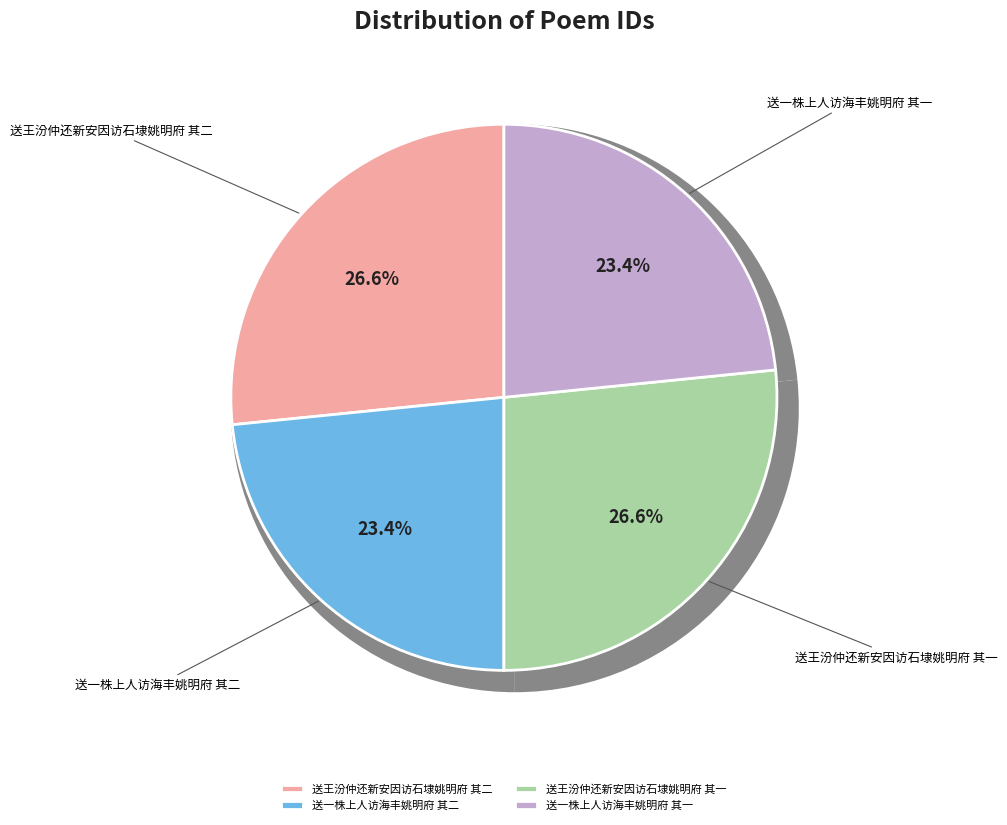

Which category has the biggest portion of the pie?

送王汾仲还新安因访石埭姚明府 其二